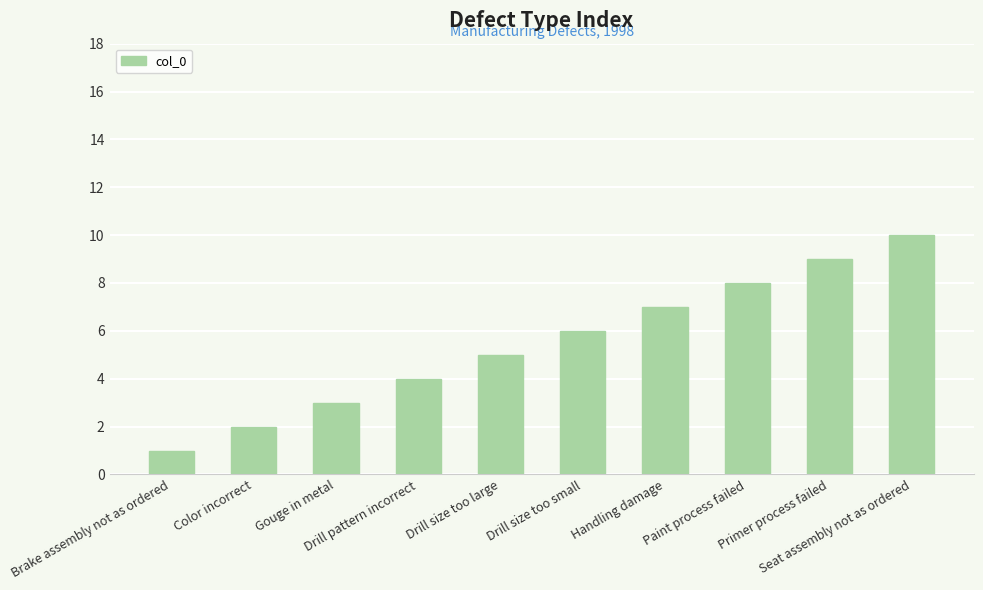

How many bars are there in total?

10